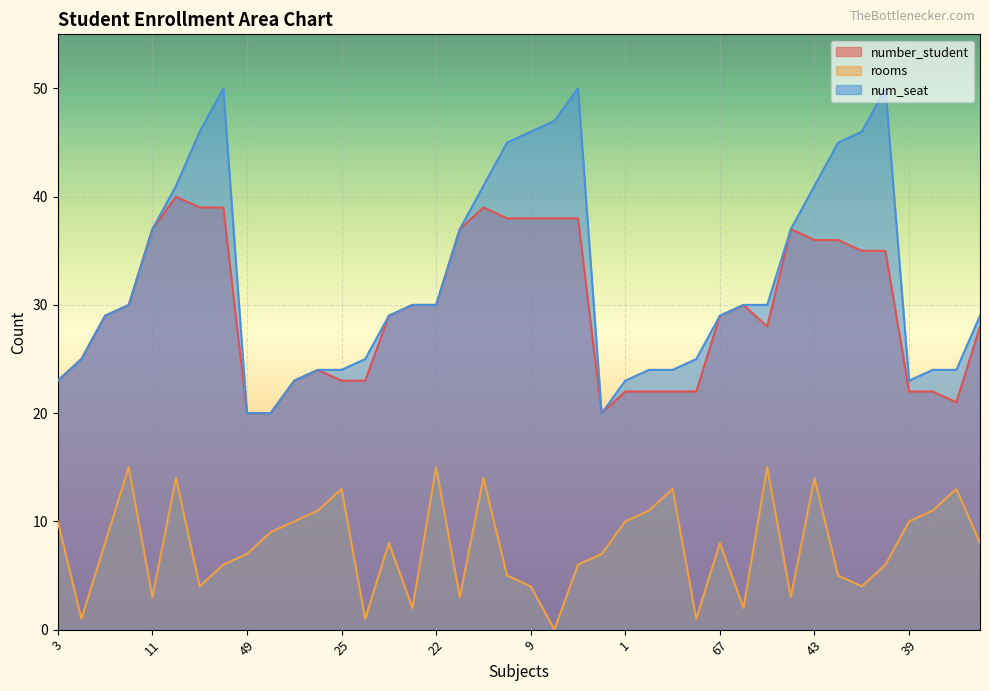

At which category is the sum across all series the highest?

29